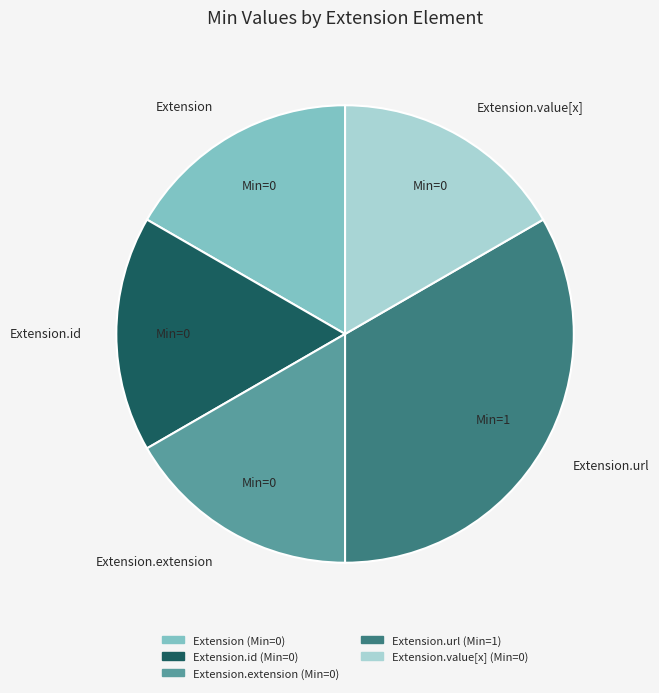

How many slices are in this pie chart?

5